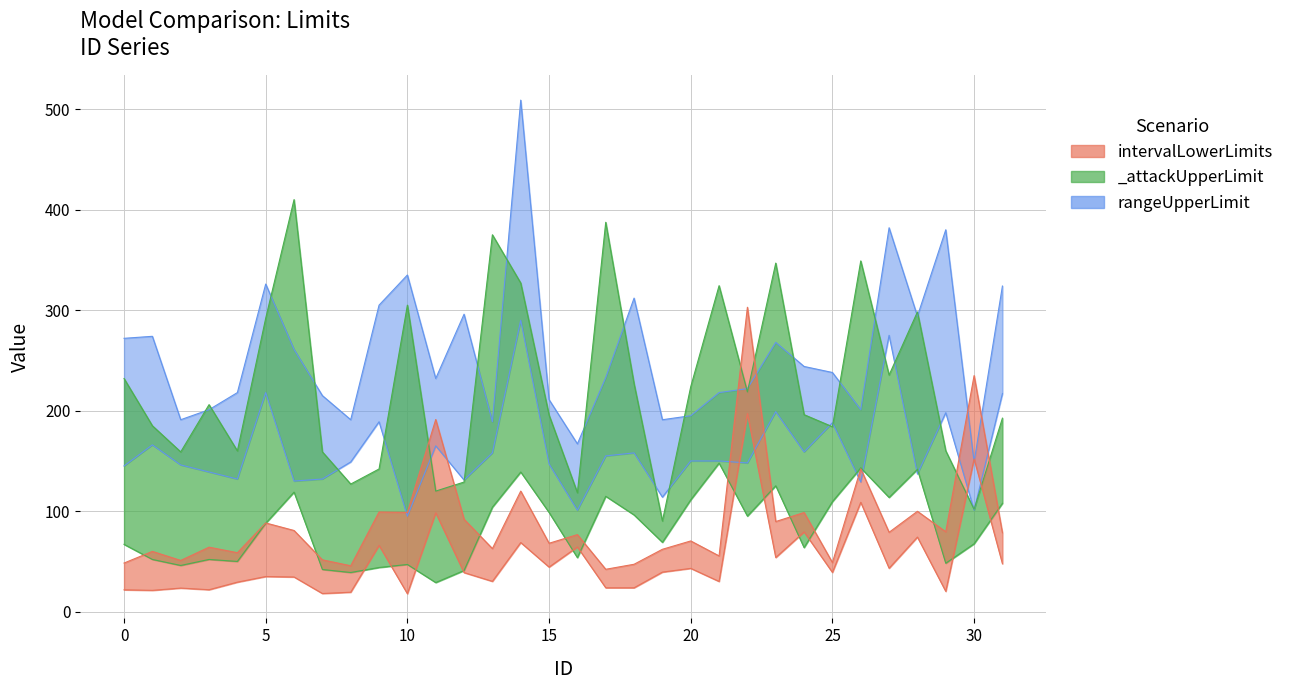

Which series changed the most between 13 and 25?

_attackUpperLimit